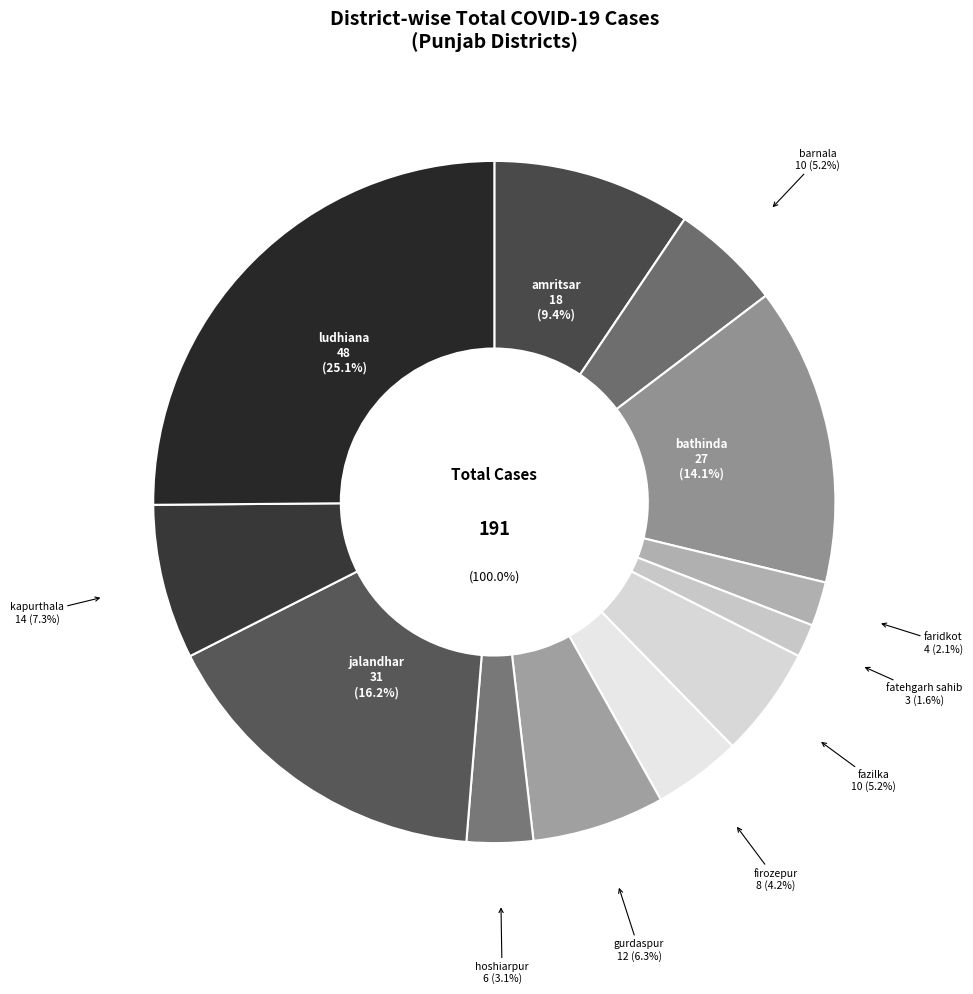

Does any single category account for the majority?

No